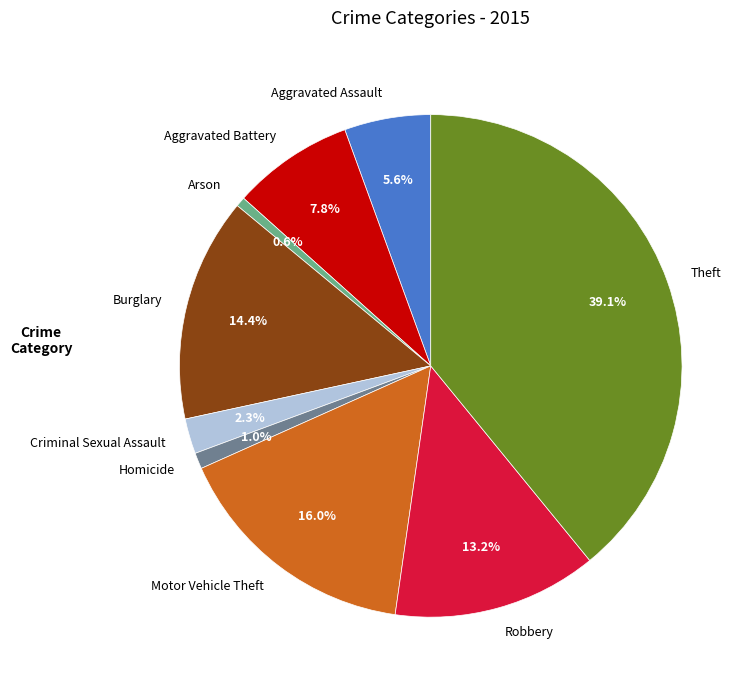

To the nearest percent, what is the average slice percentage?

11%